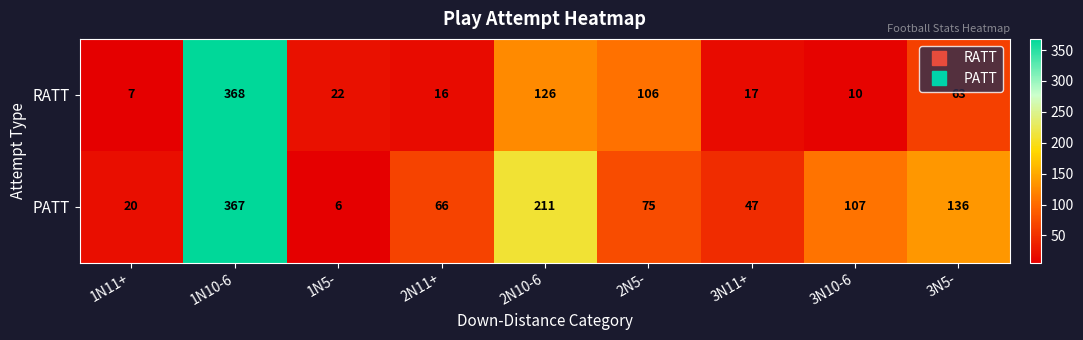

What is the sum of the PATT values at 2N10-6 and 1N10-6?

578